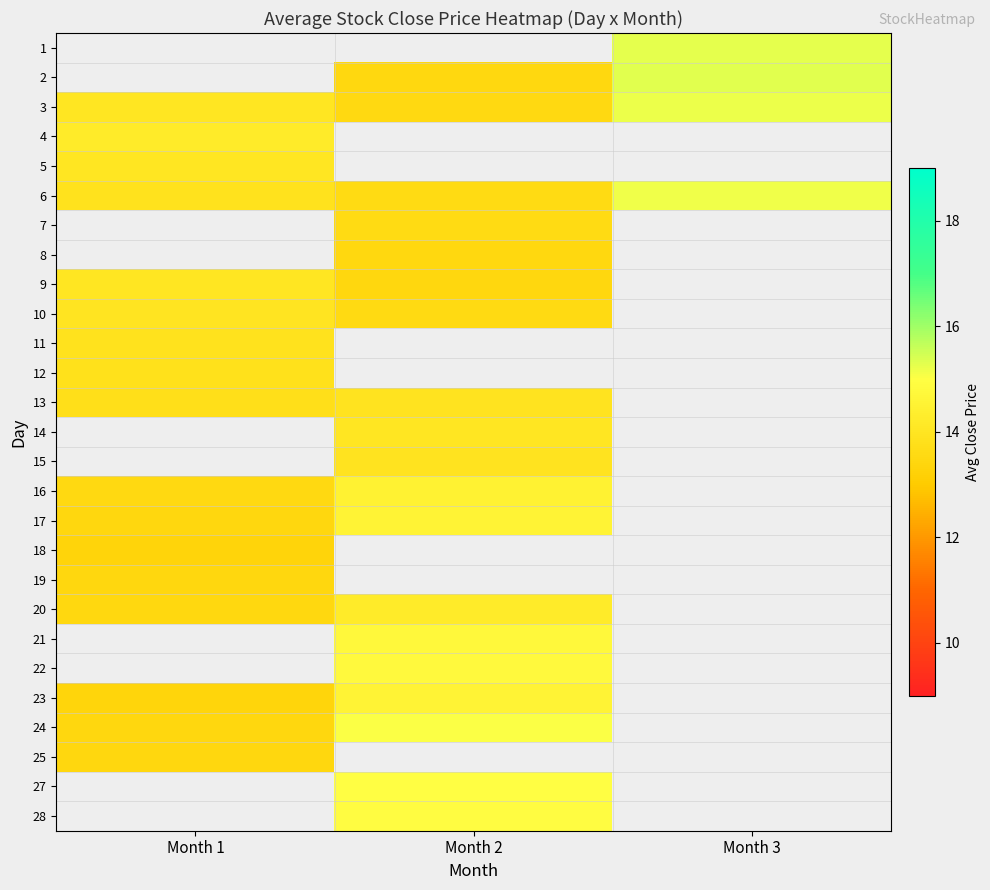

Which has a higher value, Month 2 or Month 1?

Month 1